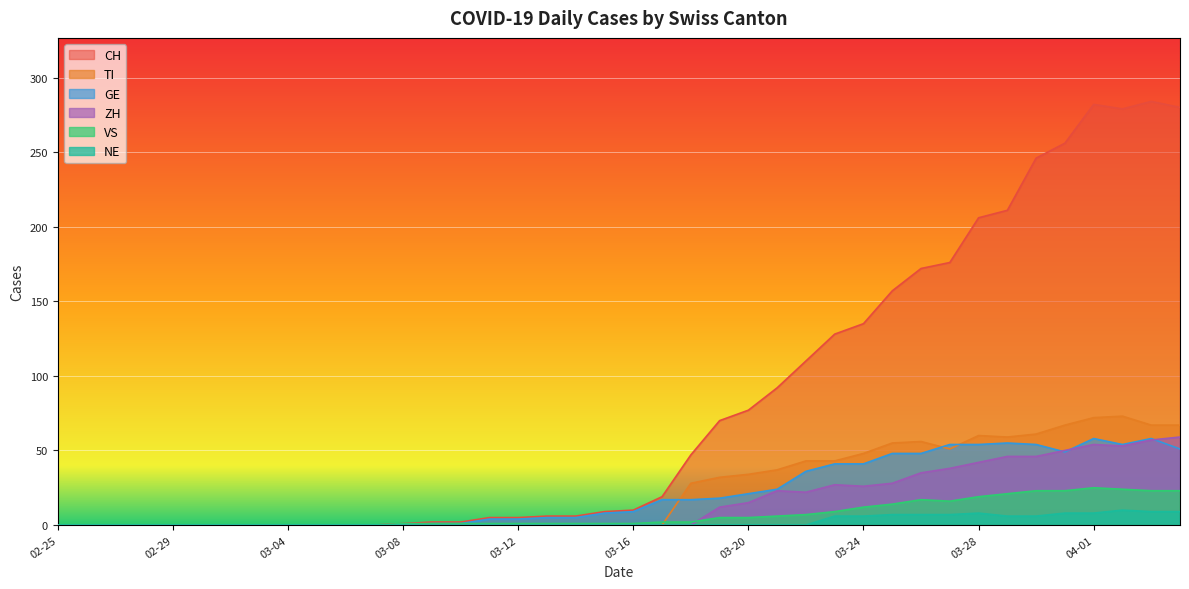

What is the label of the 36th point from the left?

2020-03-31